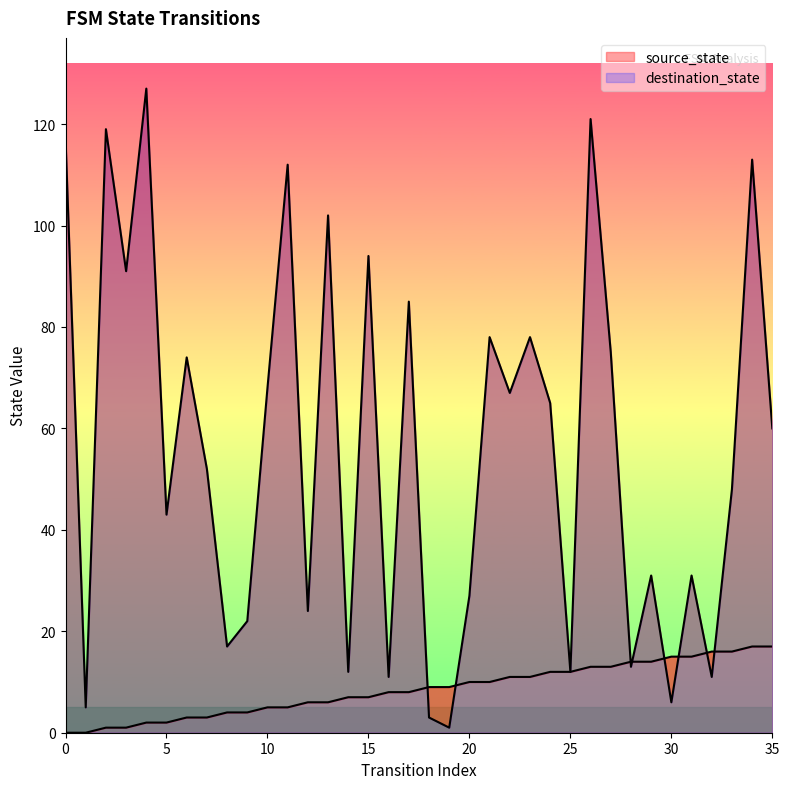

What is the difference between the highest and lowest values at 0?

117